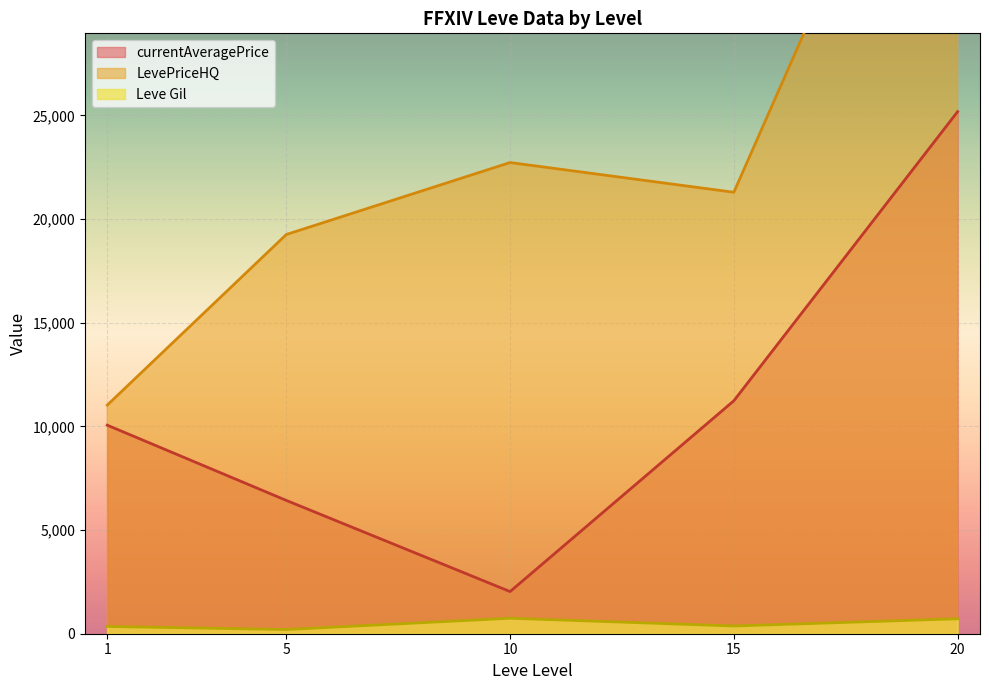

List the labels in order of currentAveragePrice value, largest first.

20, 15, 1, 5, 10